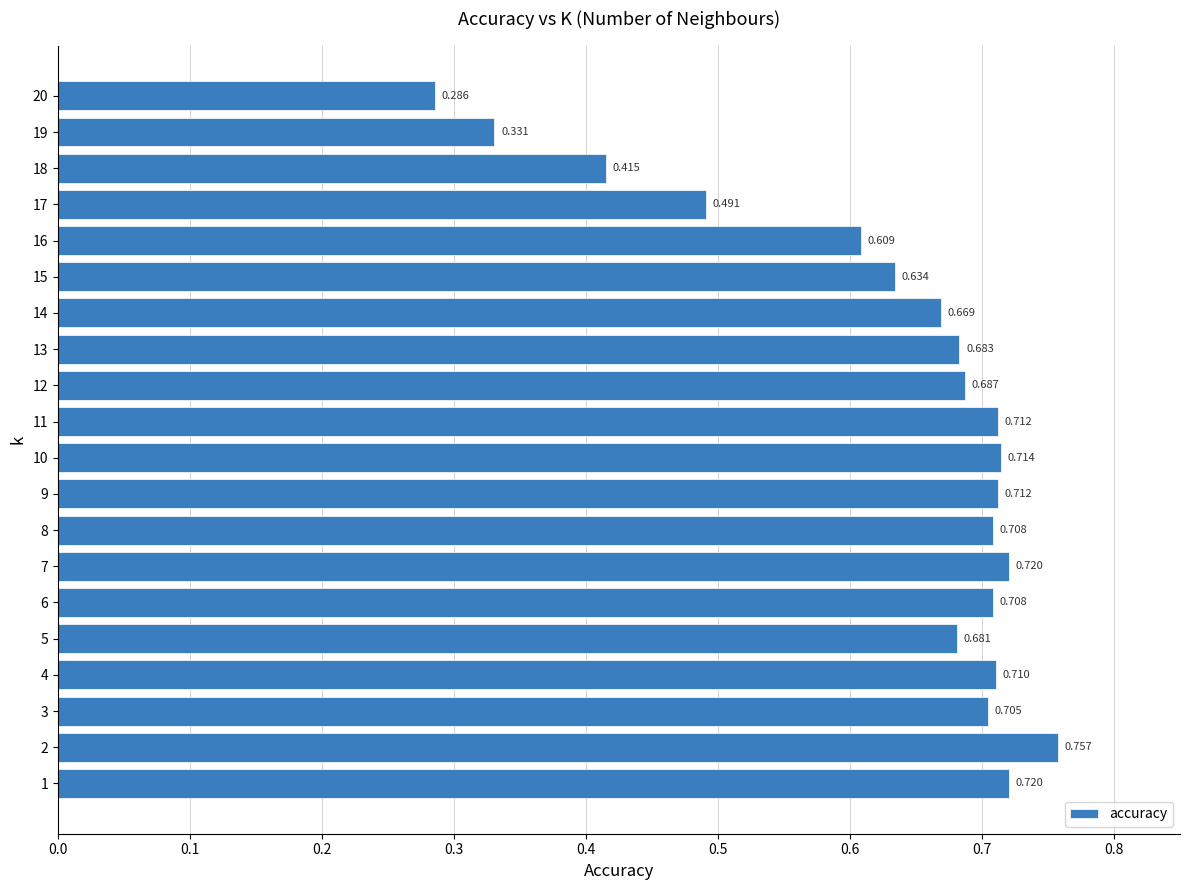

Where is the data nearest to the value 0?

20